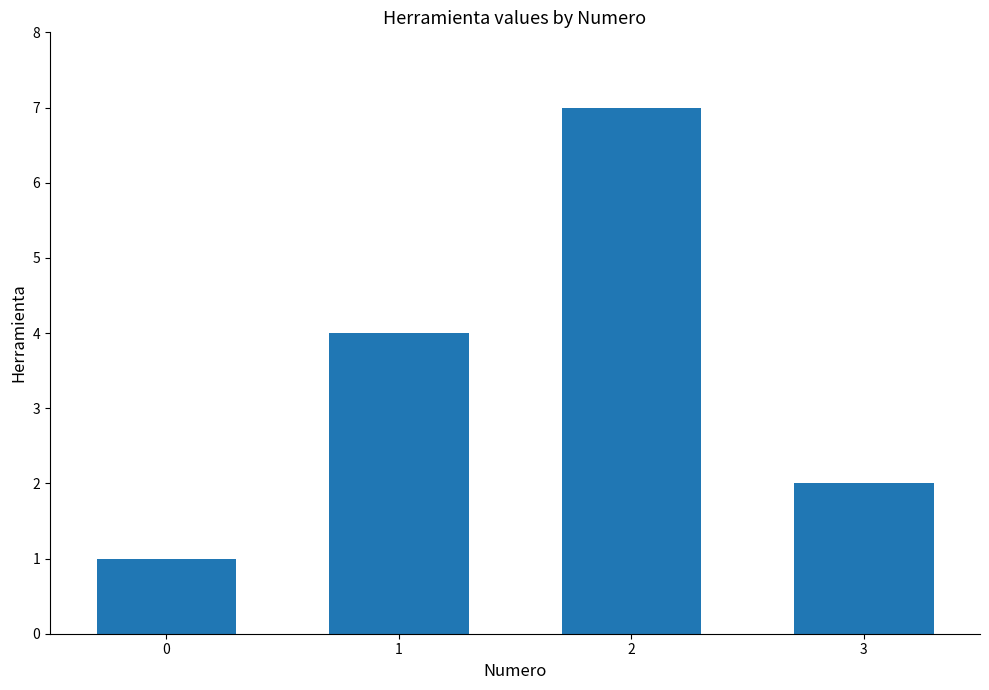

Where is the data nearest to the value 4?

1